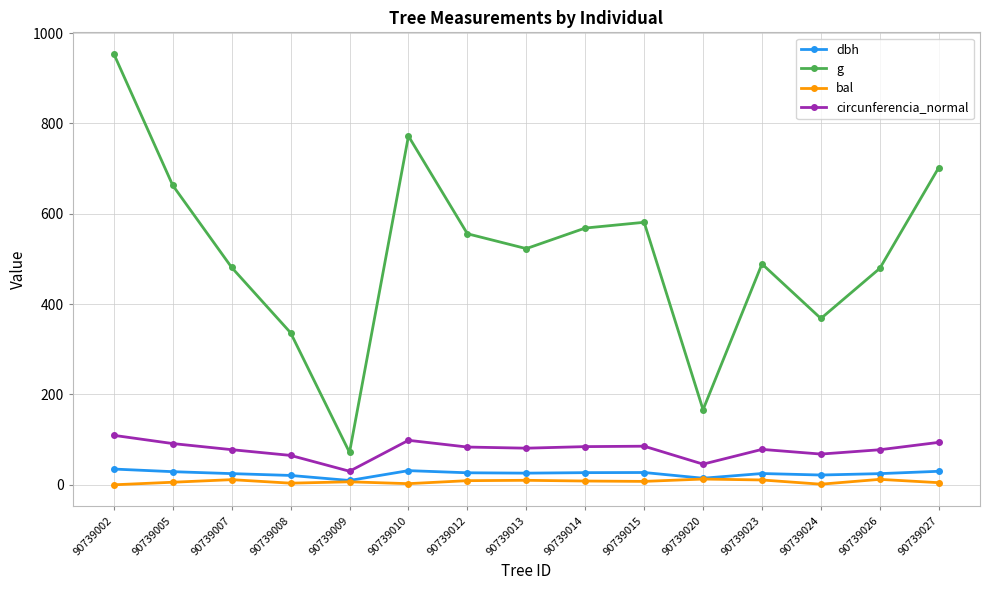

True or false: circunferencia_normal and g intersect in this chart.

False